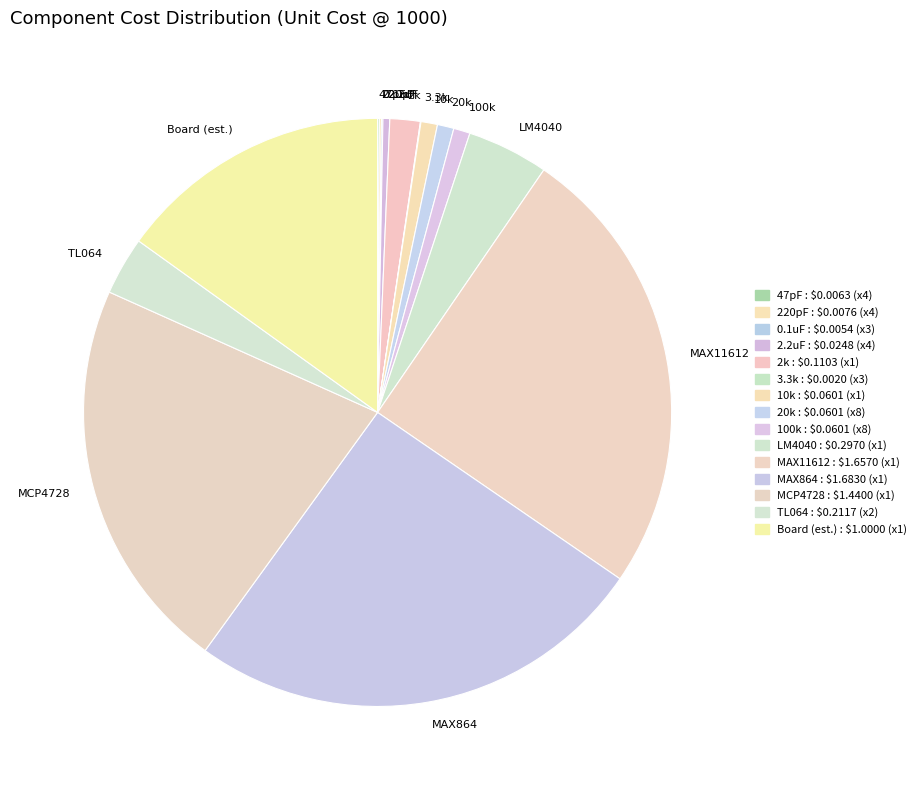

True or false: LM4040 accounts for 4% of the total.

True